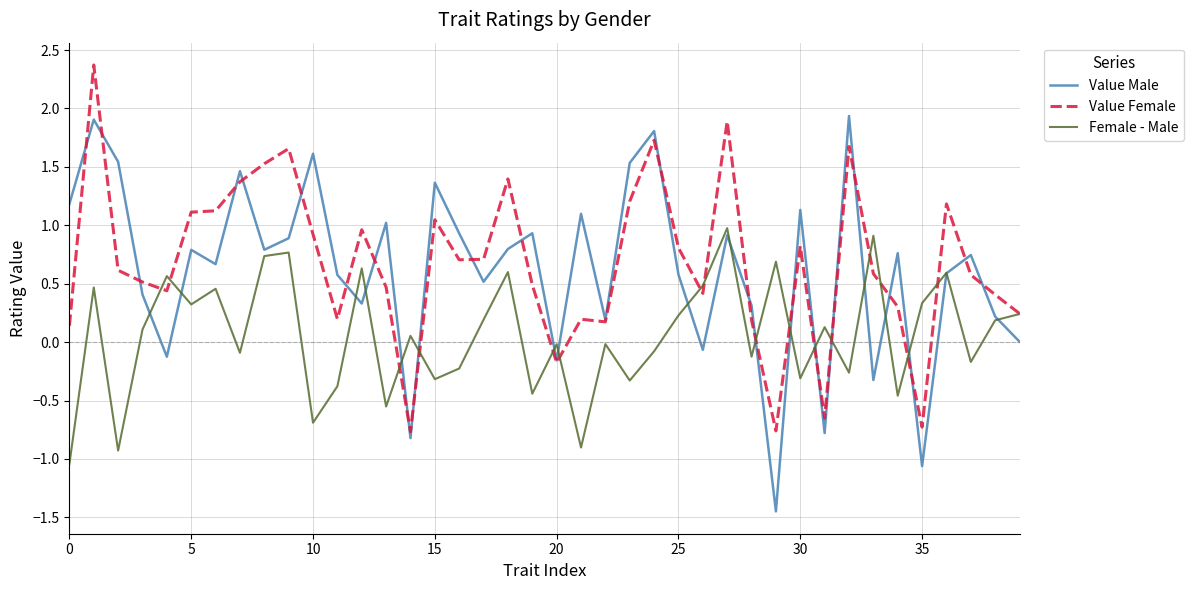

Which series has the largest range (max minus min)?

Value Male